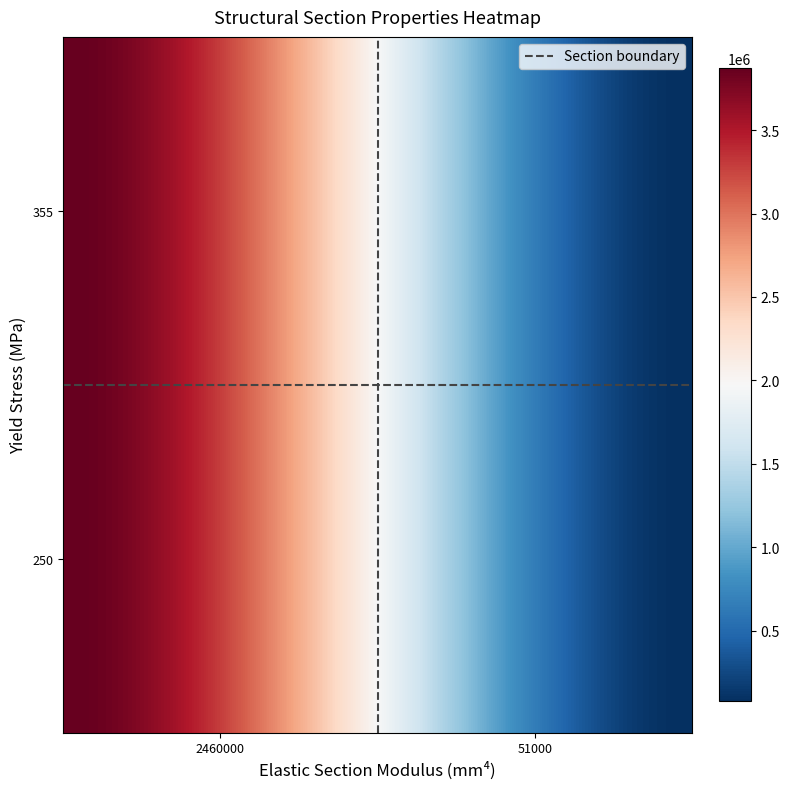

Which series has the largest range (max minus min)?

355